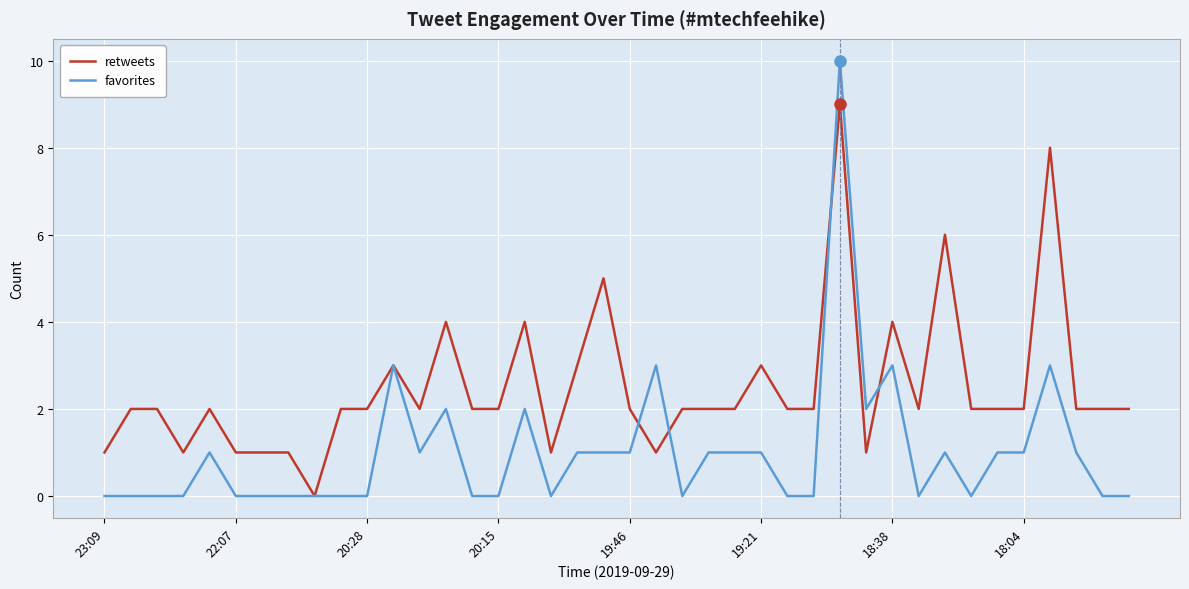

Rank the series by their average value, from lowest to highest.

favorites, retweets